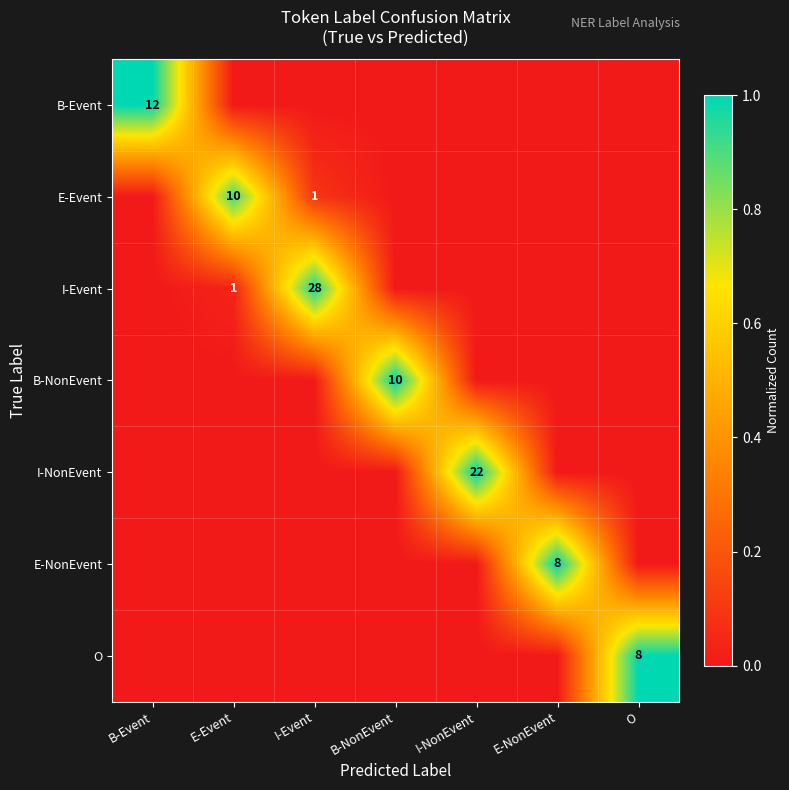

True or false: E-Event has a value of 1 at I-Event.

True